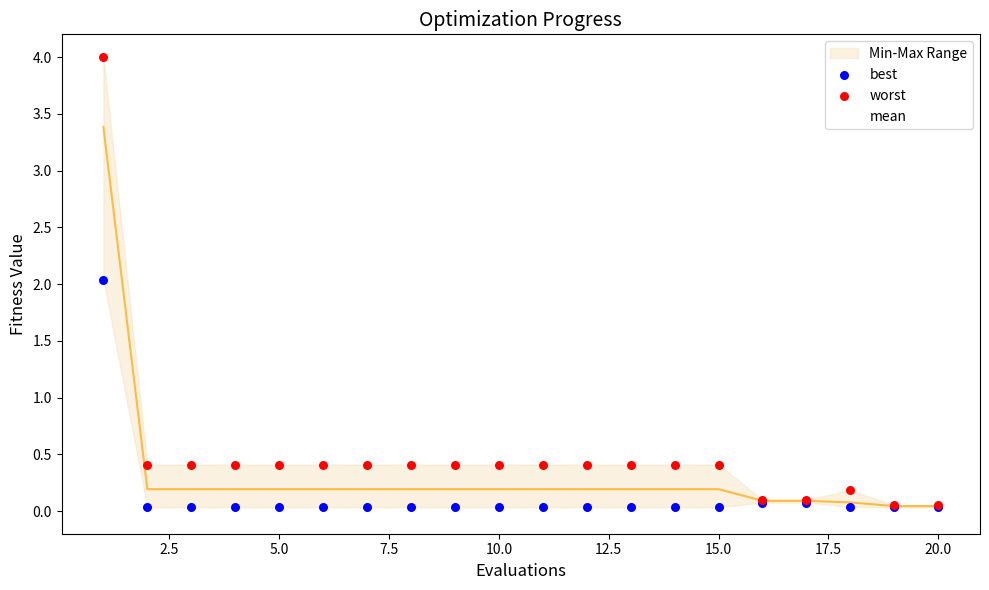

At how many categories does at least one series exceed 3?

1